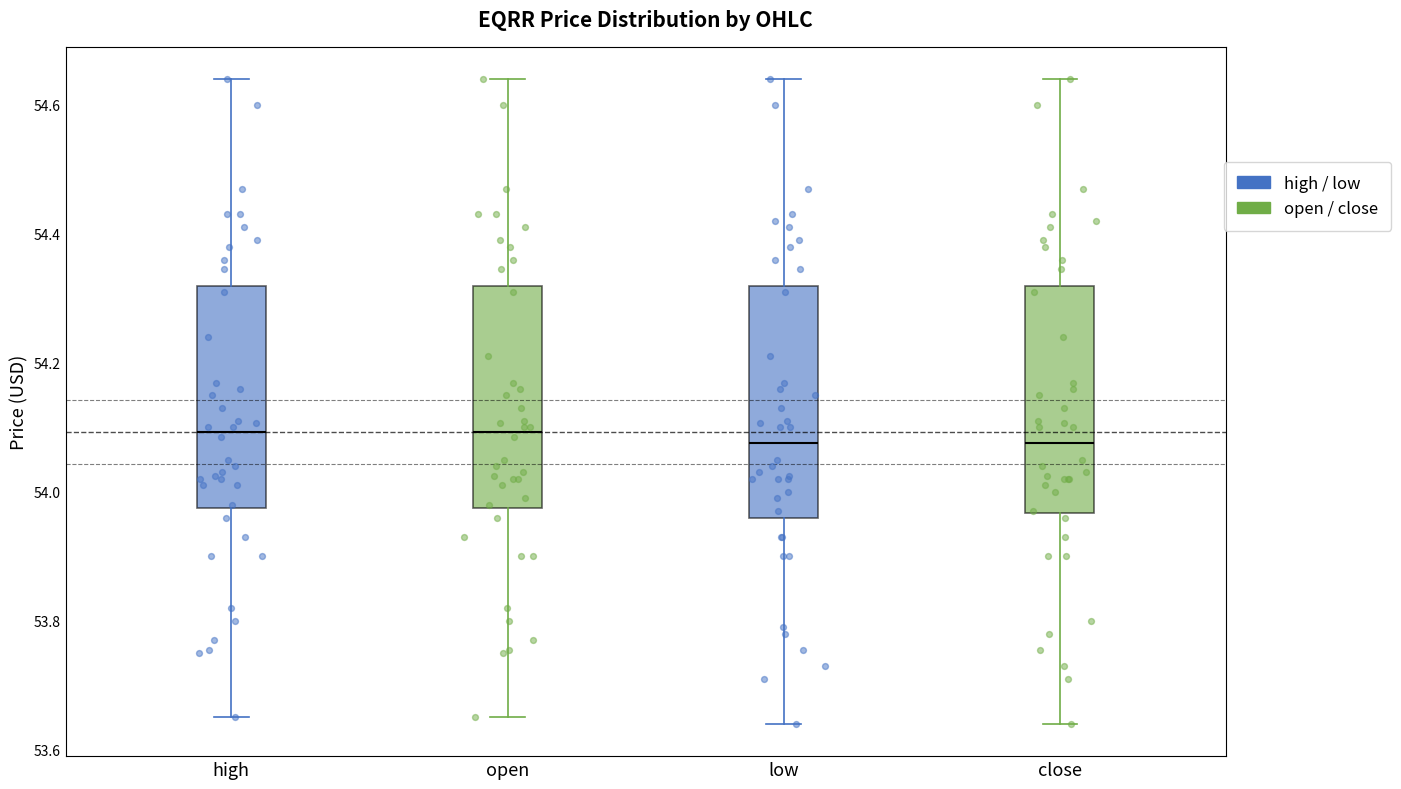

Reading left to right, transcribe this box plot: for each box, give where its median line is, the range the box spans, and where its two whiskers end, as read against the y-axis. The values are not printed on the chart, so give them approximately, as read against the axis.

high: median 54.10, box 53.98 to 54.32, whiskers 53.66 to 54.64
open: median 54.10, box 53.98 to 54.32, whiskers 53.66 to 54.64
low: median 54.08, box 53.96 to 54.32, whiskers 53.64 to 54.64
close: median 54.08, box 53.96 to 54.32, whiskers 53.64 to 54.64